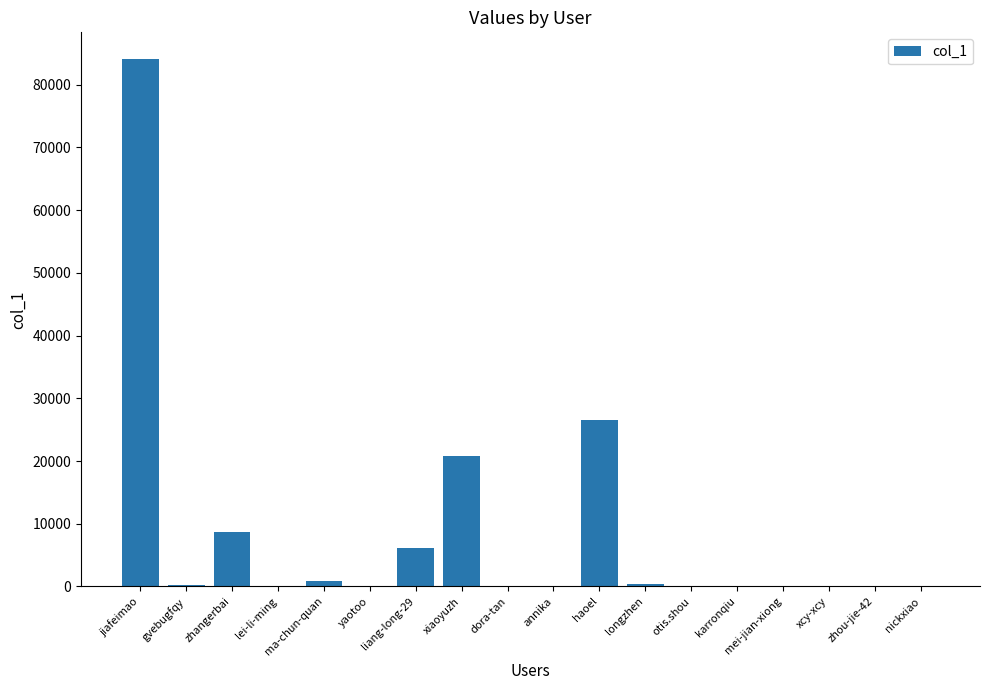

Between xcy-xcy and zhangerbai, which is larger?

zhangerbai